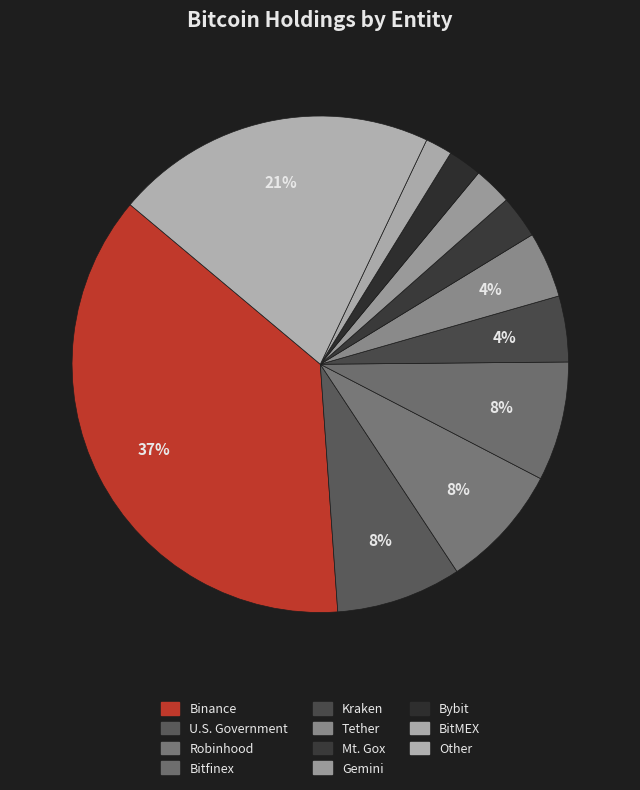

Between BitMEX and Gemini, which is larger?

Gemini